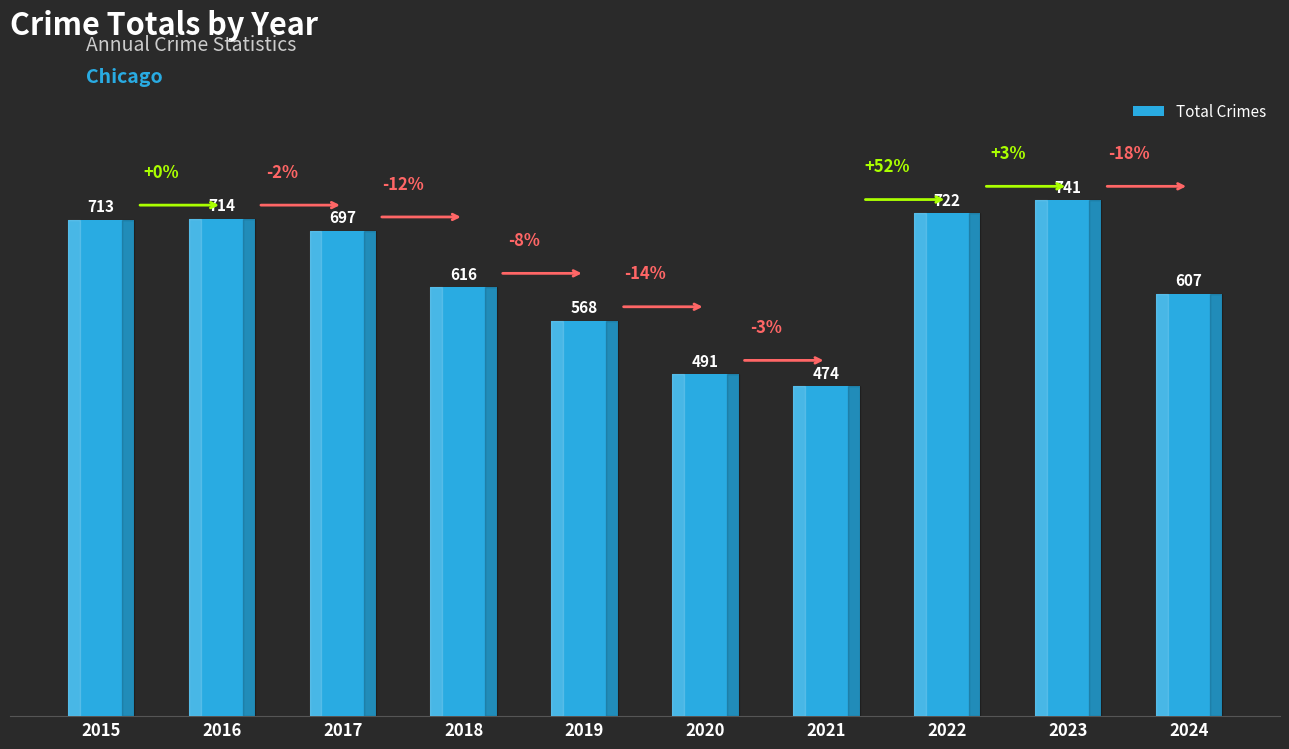

Where does the data first go above 697?

2015